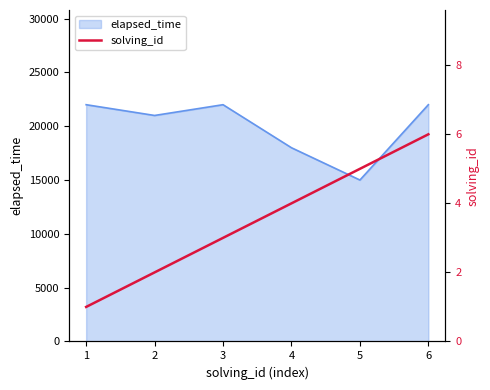

Reading left to right, what are all the values shown in this chart?

1=1	2=2	3=3	4=4	5=5	6=6